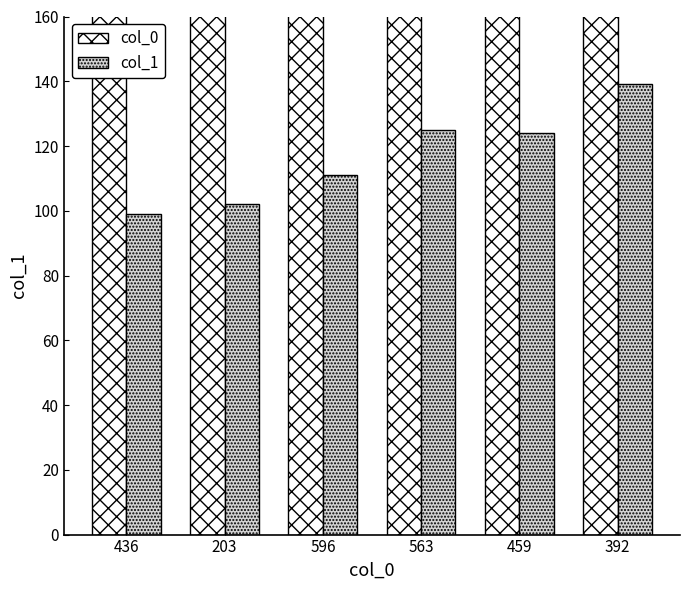

Is it true that col_1 equals 192 at 596?

False